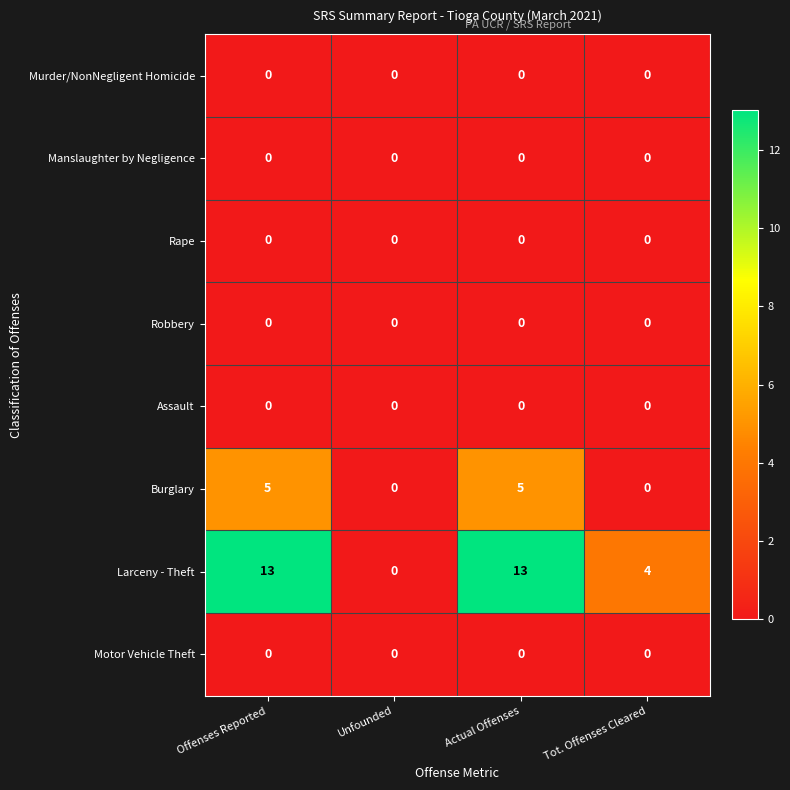

The value of Burglary at Actual Offenses is 5. True or false?

True